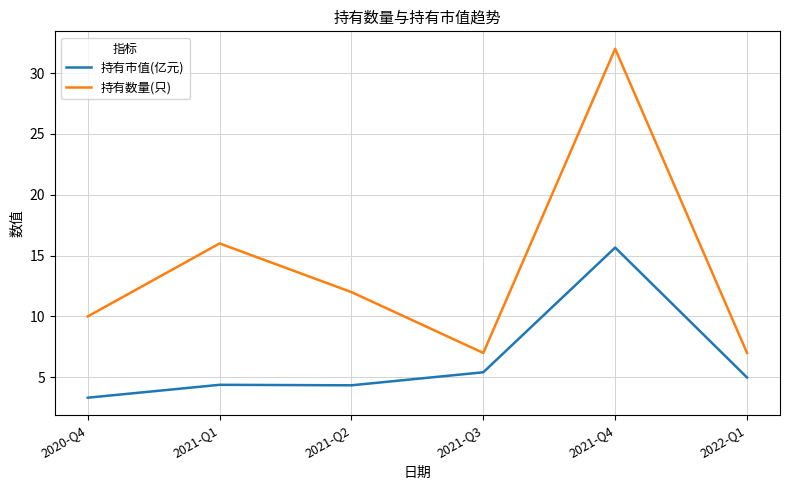

Is the value of 持有数量(只) at 2022-Q1 greater than the value of 持有市值(亿元) at 2021-Q3?

Yes